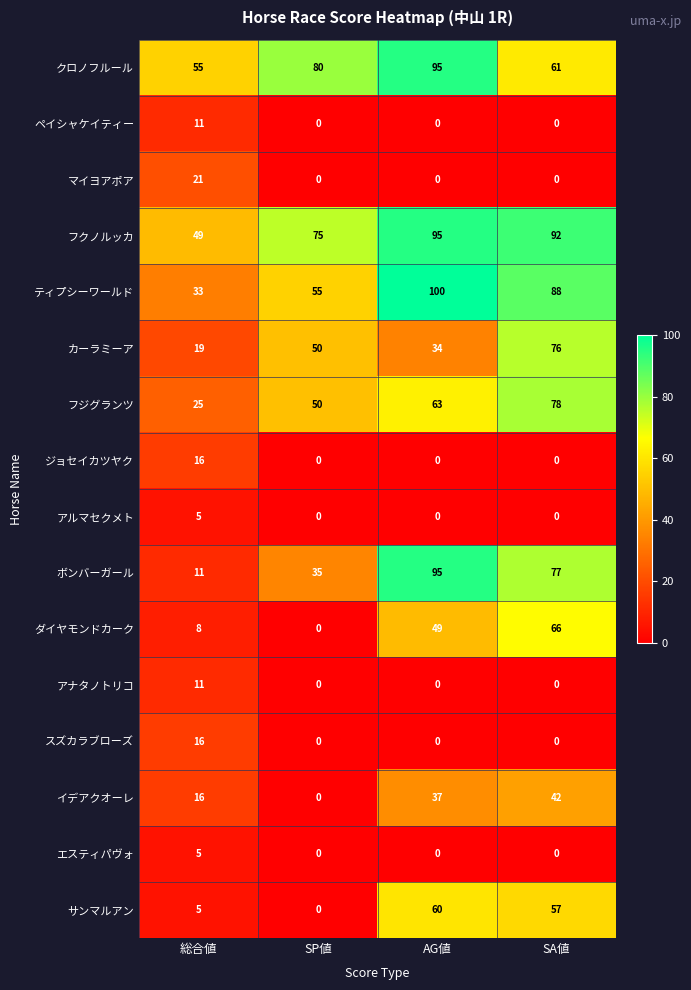

True or false: ボンバーガール has a value of 35 at SP値.

True